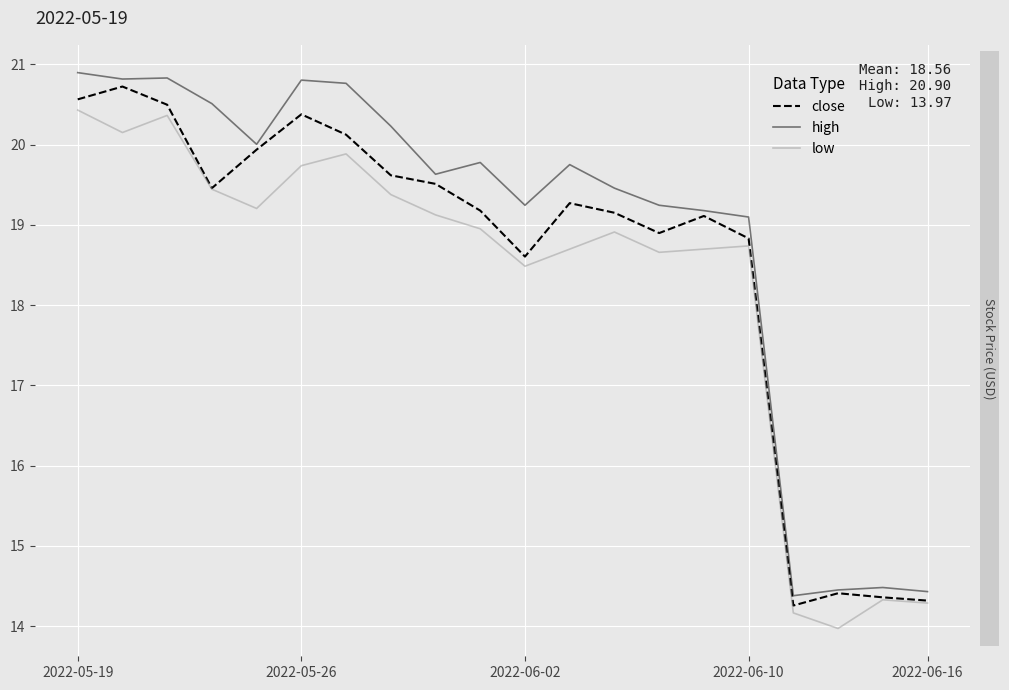

True or false: low has more than 0 points higher than both neighbors.

True